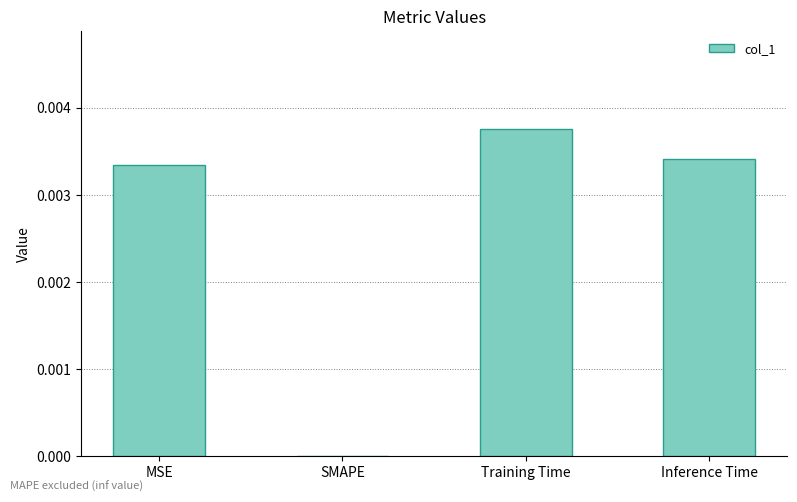

Between Training Time and MSE, which is larger?

Training Time